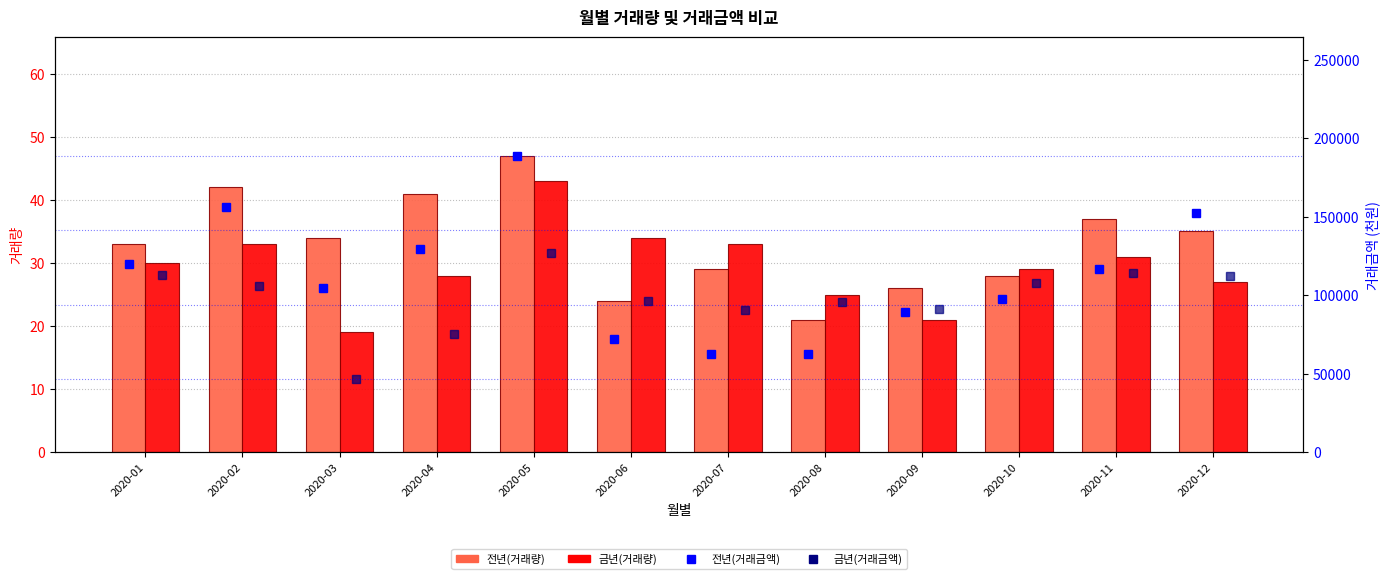

List the labels in order of 전년(거래금액) value, largest first.

2020-05, 2020-02, 2020-12, 2020-04, 2020-01, 2020-11, 2020-03, 2020-10, 2020-09, 2020-06, 2020-08, 2020-07